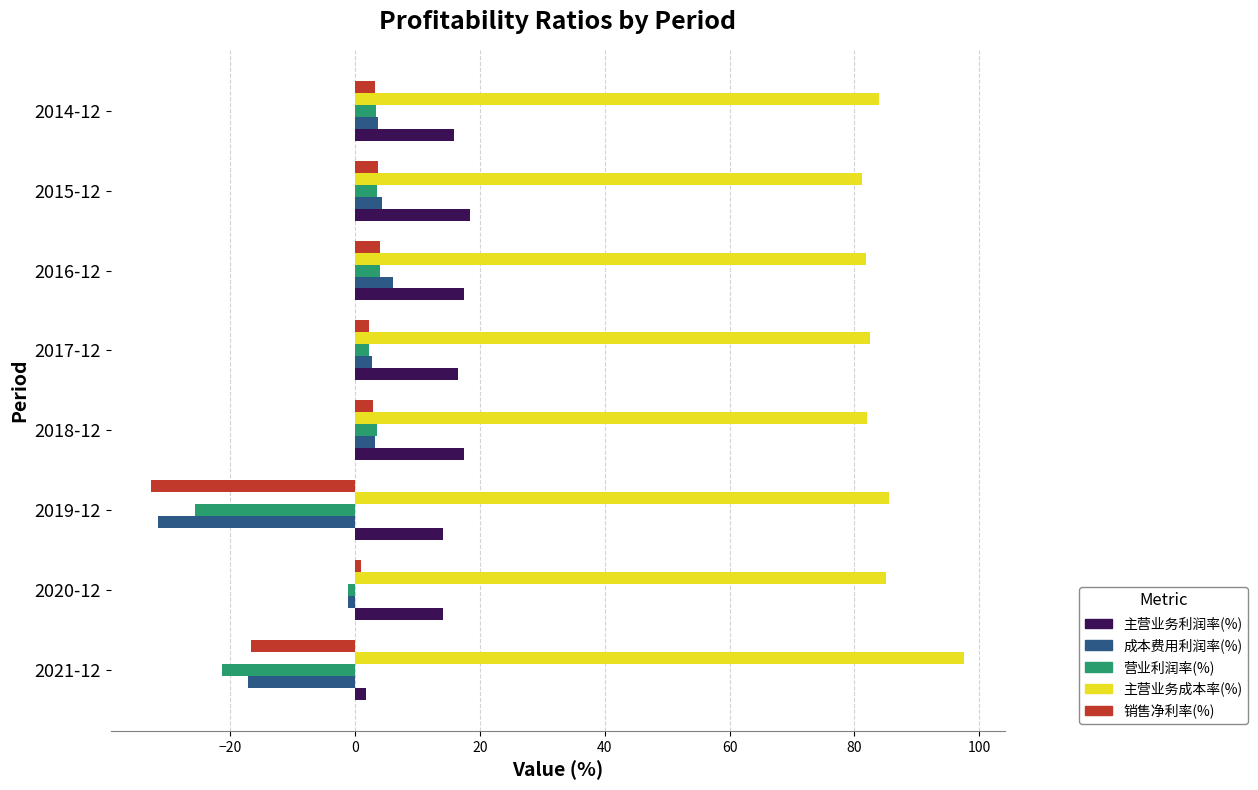

What is the difference between the maximum and minimum values in the 销售净利率(%) series?

36.5